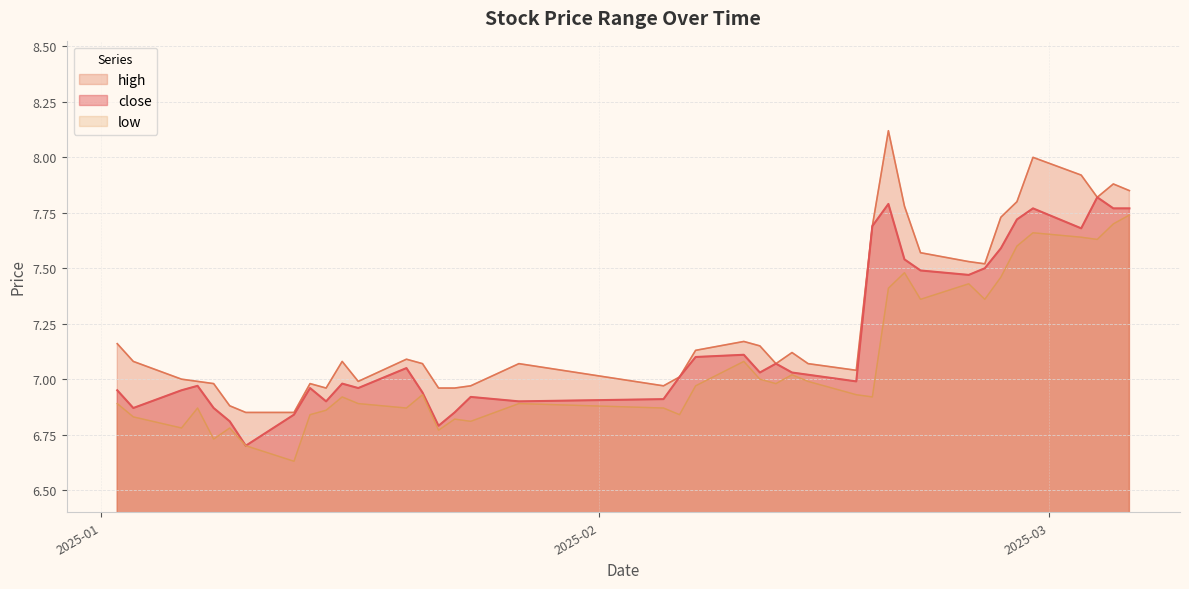

Which series has the largest range (max minus min)?

high